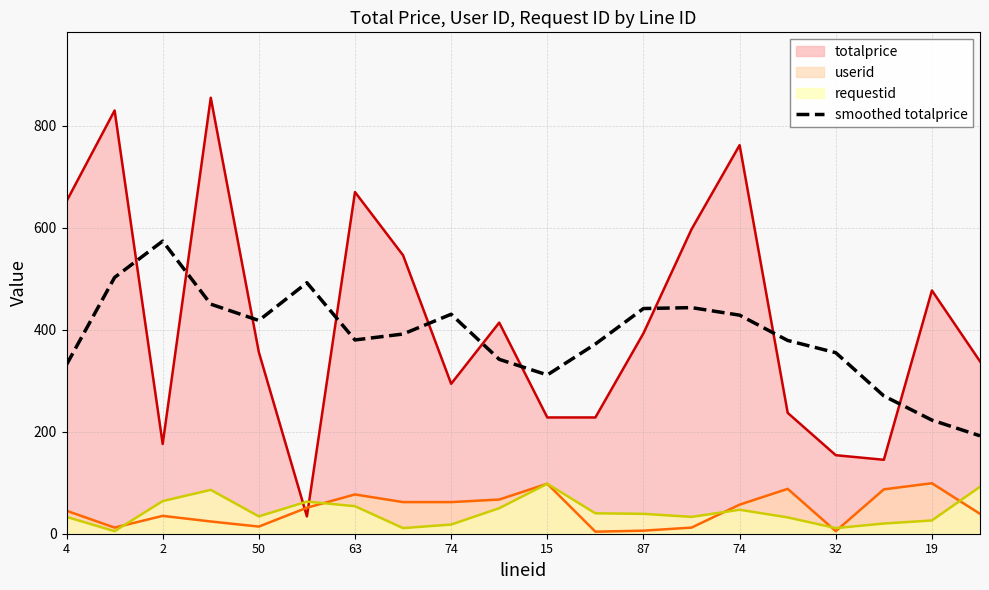

What is the sum of all values?

7728.6